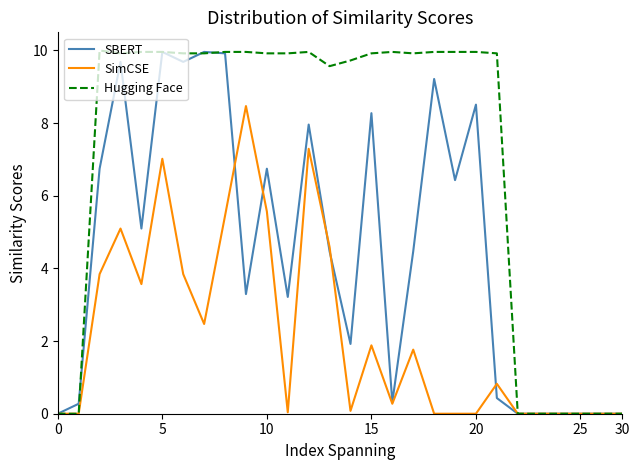

What is the maximum value for Hugging Face?

10.0